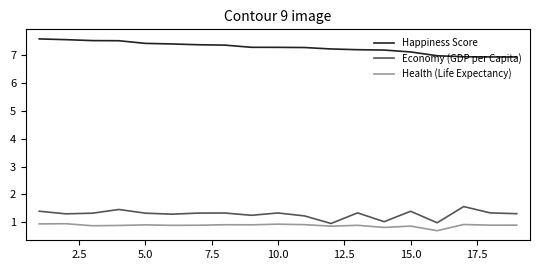

What is the maximum value for Health (Life Expectancy)?

0.9